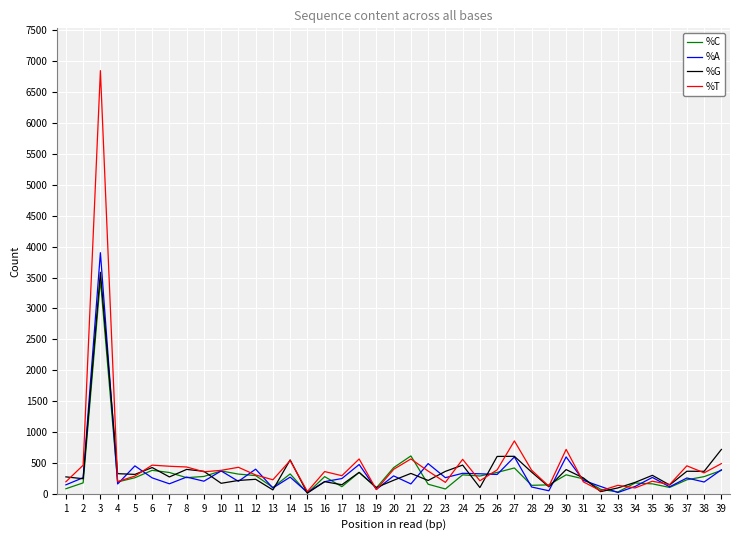

The value of %A at 2 is 261. True or false?

True